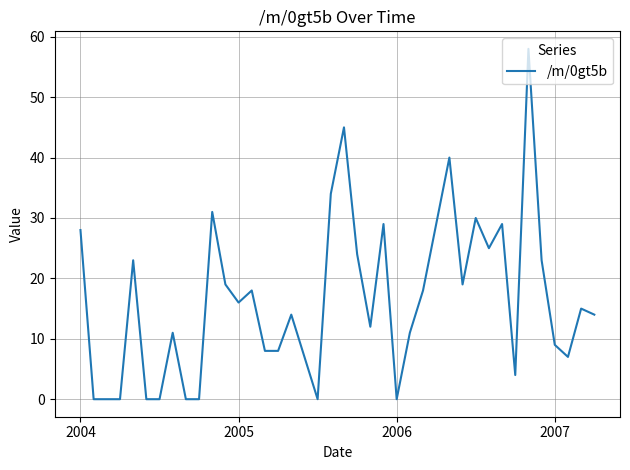

What is the difference between the maximum and minimum values?

58